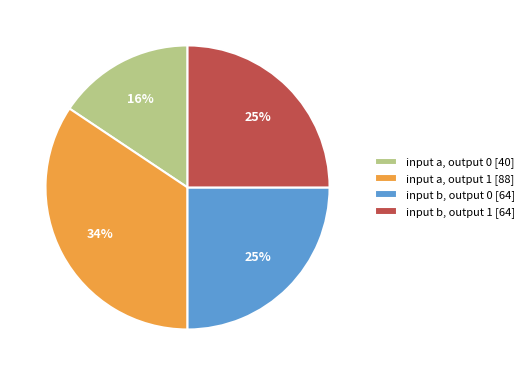

Between input a, output 1 and input b, output 0, which is larger?

input a, output 1